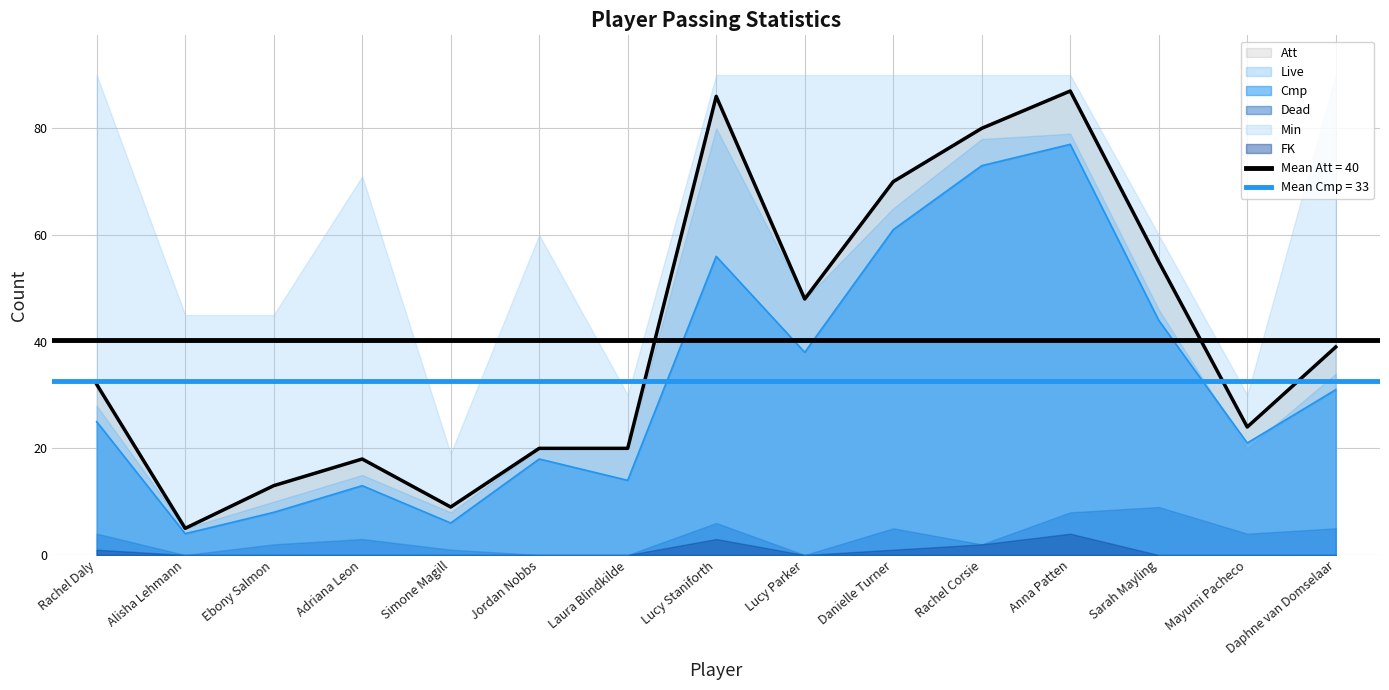

What is the value of the Cmp point at the 14th from the left?

21